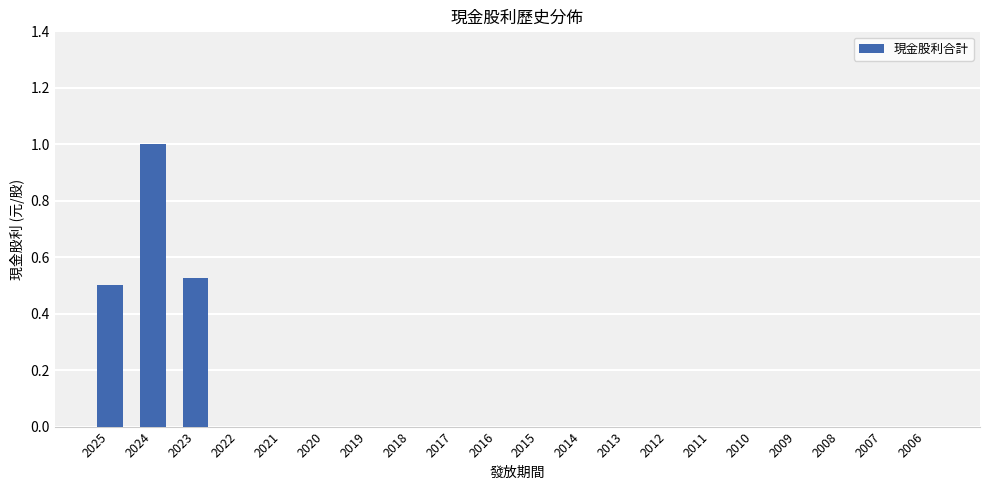

At which category does the chart reach its peak across all series?

2024